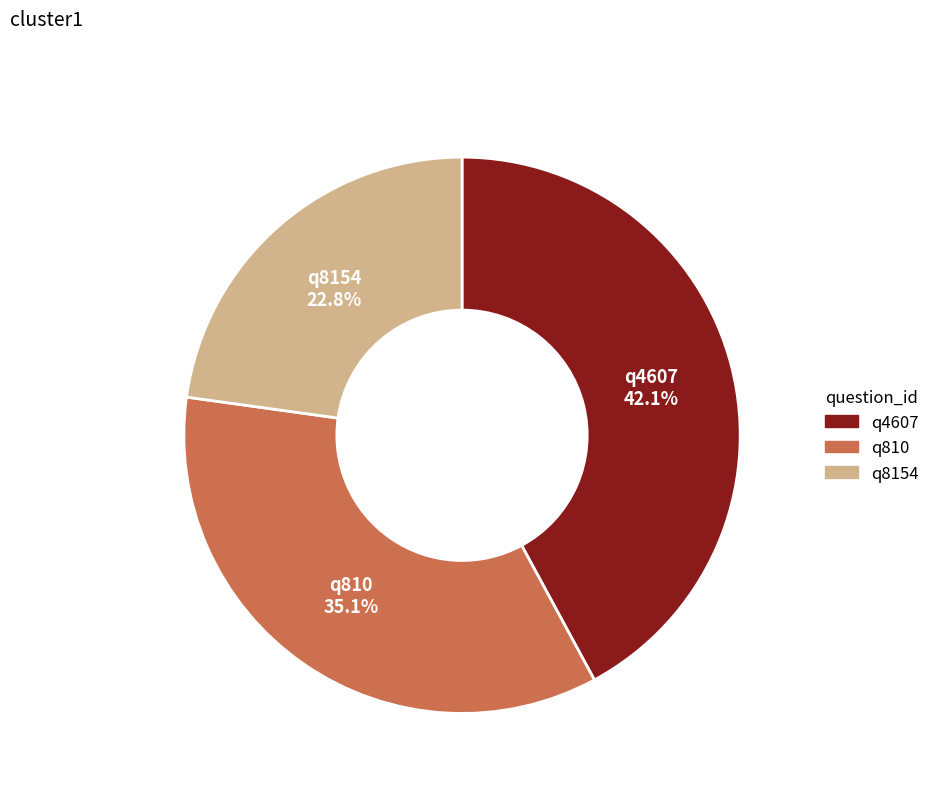

To the nearest percent, what percentage of the pie is q810?

35%